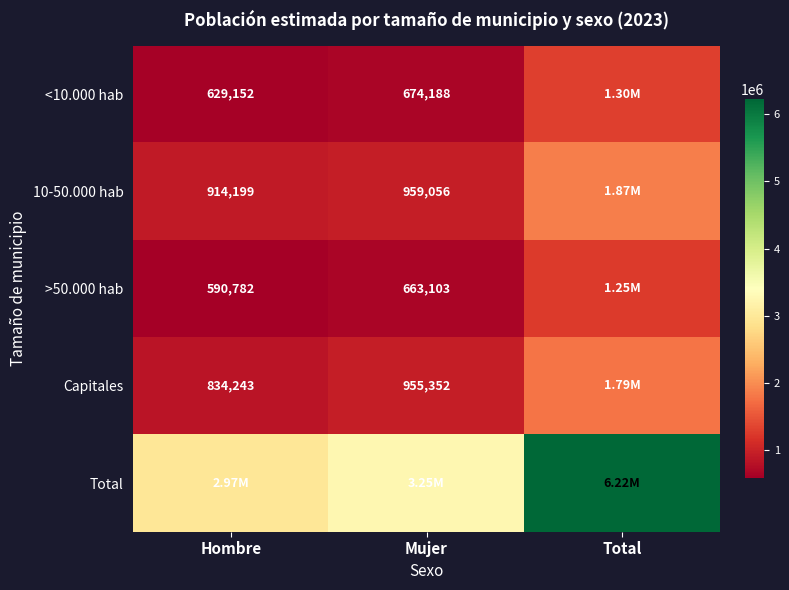

What is the difference between the >50.000 hab values at Mujer and Hombre?

72321